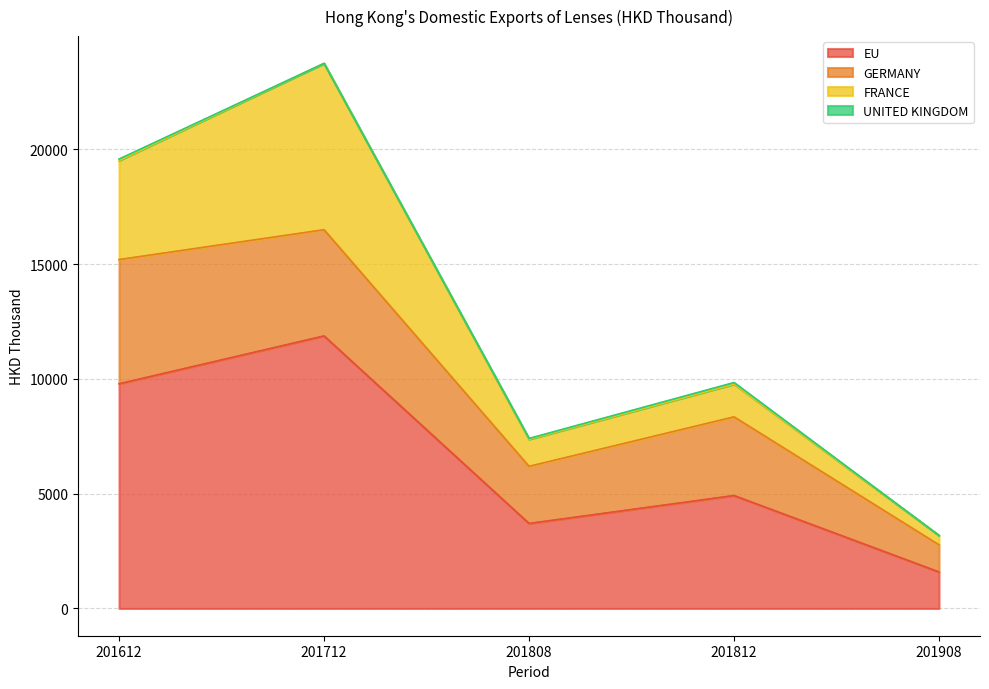

Reading left to right, extract all data points from this chart.

EU: 201612=9785.7	201712=11870.0	201808=3702.6	201812=4919.3	201908=1590.1
GERMANY: 201612=5409.3	201712=4624.5	201808=2486.7	201812=3425.9	201908=1179.3
FRANCE: 201612=4313.8	201712=7245.4	201808=1179.9	201812=1426.6	201908=410.7
UNITED KINGDOM: 201612=62.7	201712=0.0	201808=36.0	201812=66.8	201908=0.0